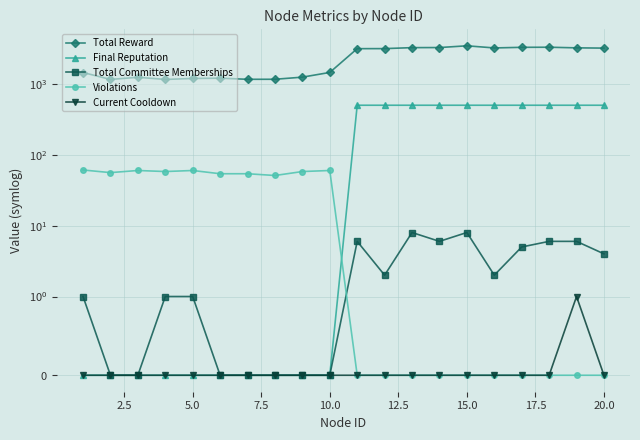

The value of Current Cooldown at 0.0 is 0.7. True or false?

False